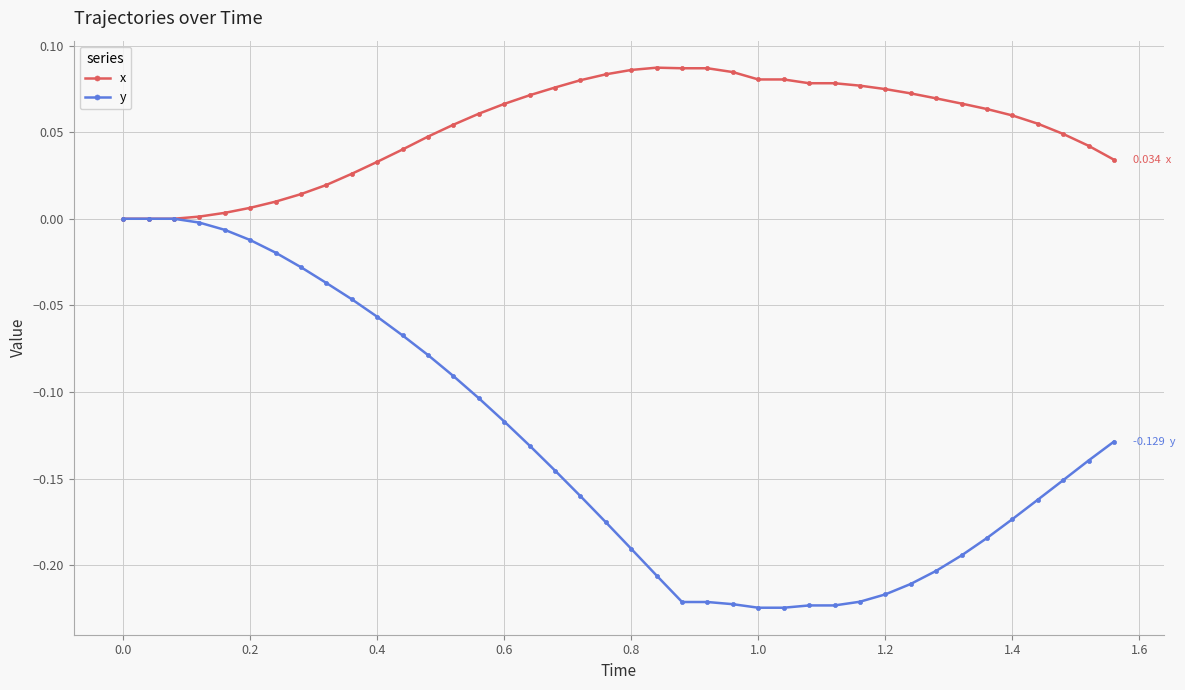

Which series has the largest total across all categories?

x